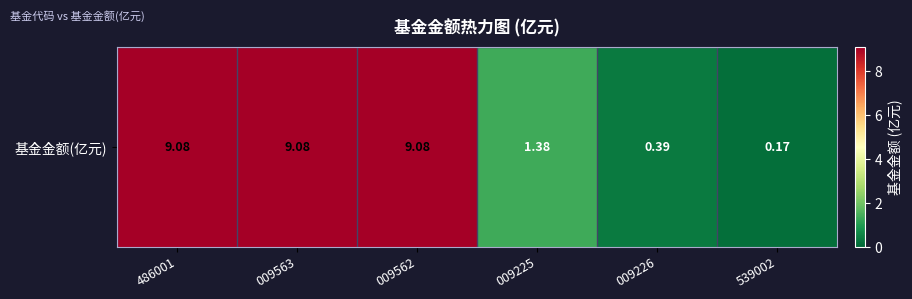

Reading left to right, transcribe all the data shown in this chart.

486001=9.1	009563=9.1	009562=9.1	009225=1.4	009226=0.4	539002=0.2